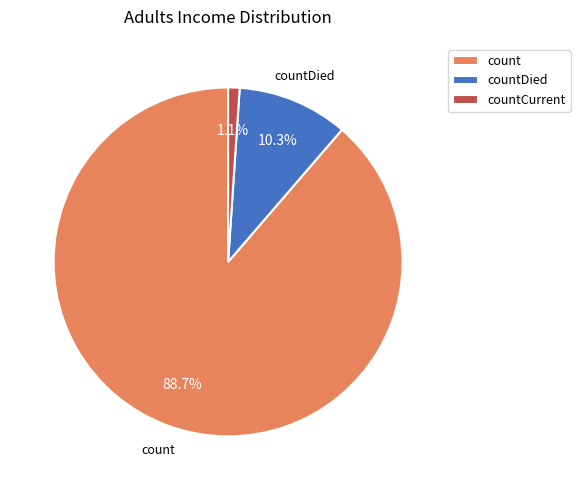

Which slice is the smallest?

countCurrent